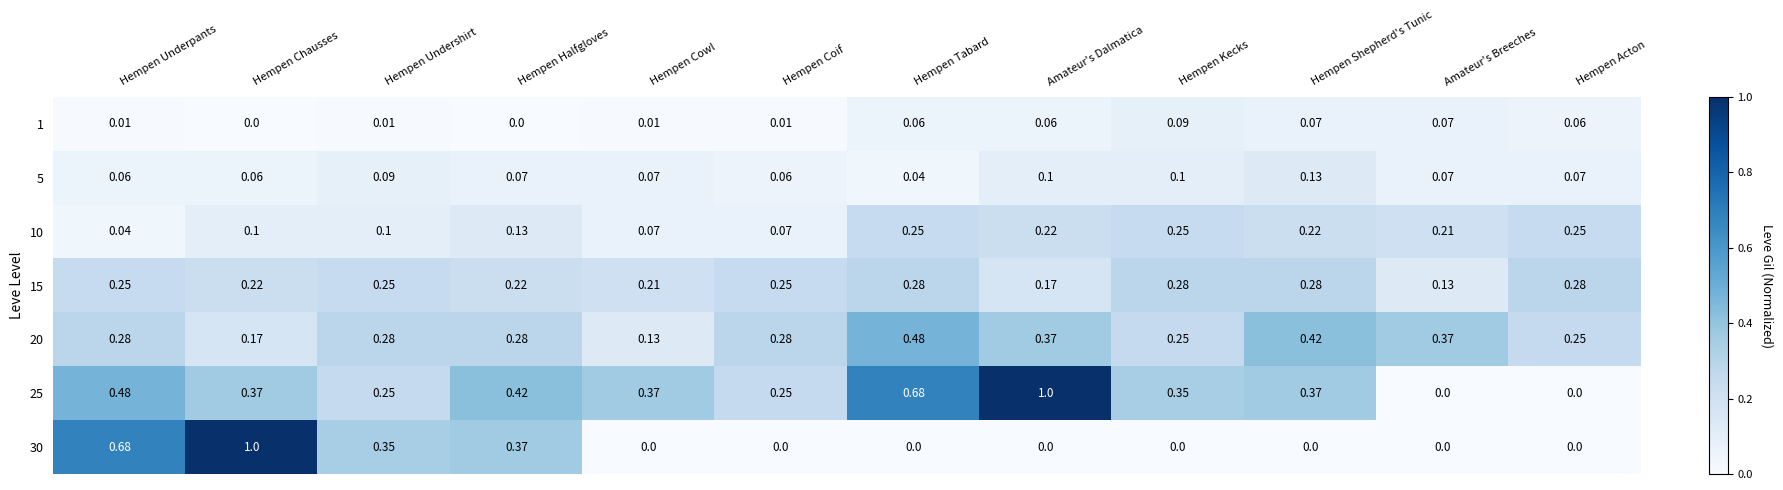

Is the value of 30 at Hempen Coif greater than the value of 15 at Hempen Undershirt?

No